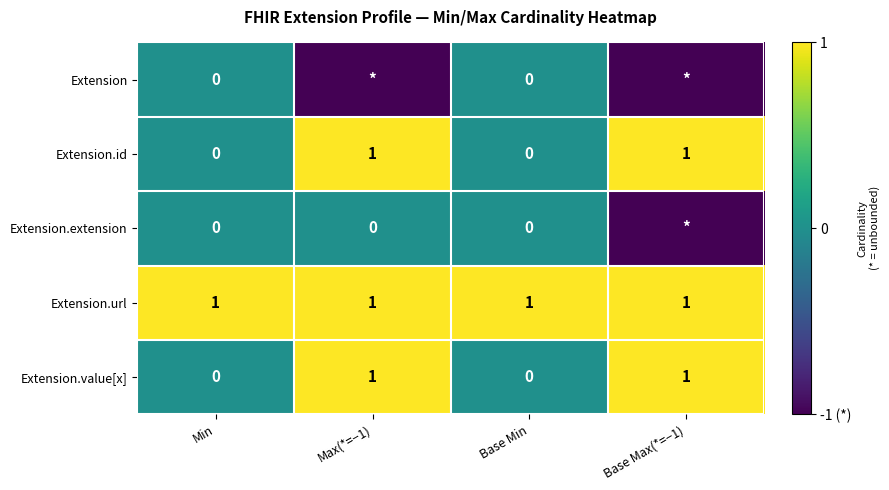

Which category has the highest value across all series?

Max(*=−1)